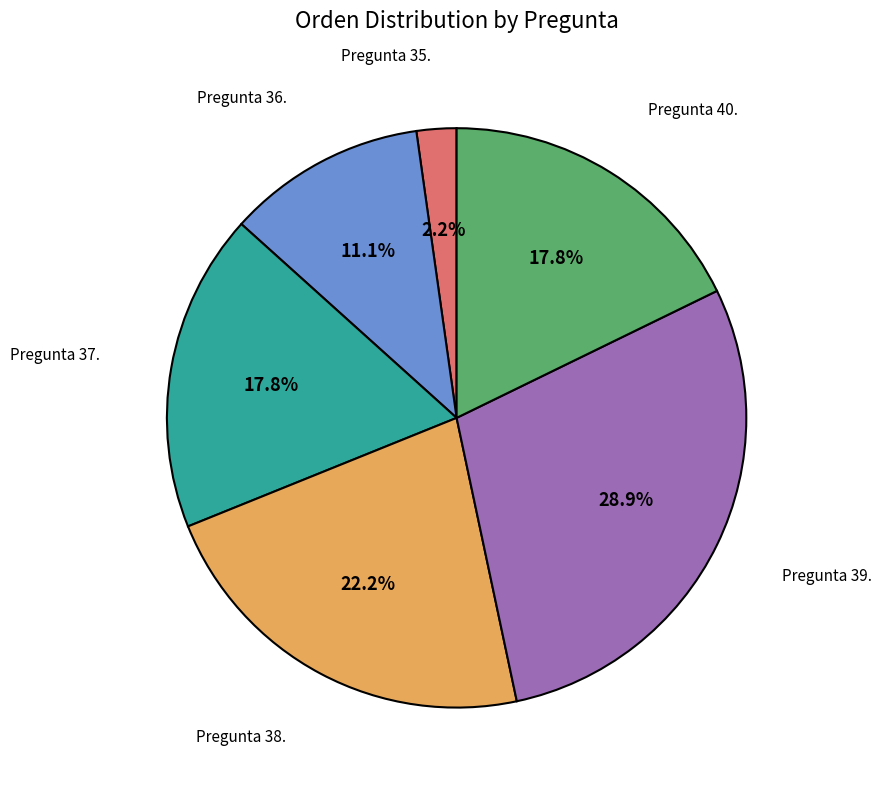

Do Pregunta 39. and Pregunta 37. together represent more than half of the pie?

No